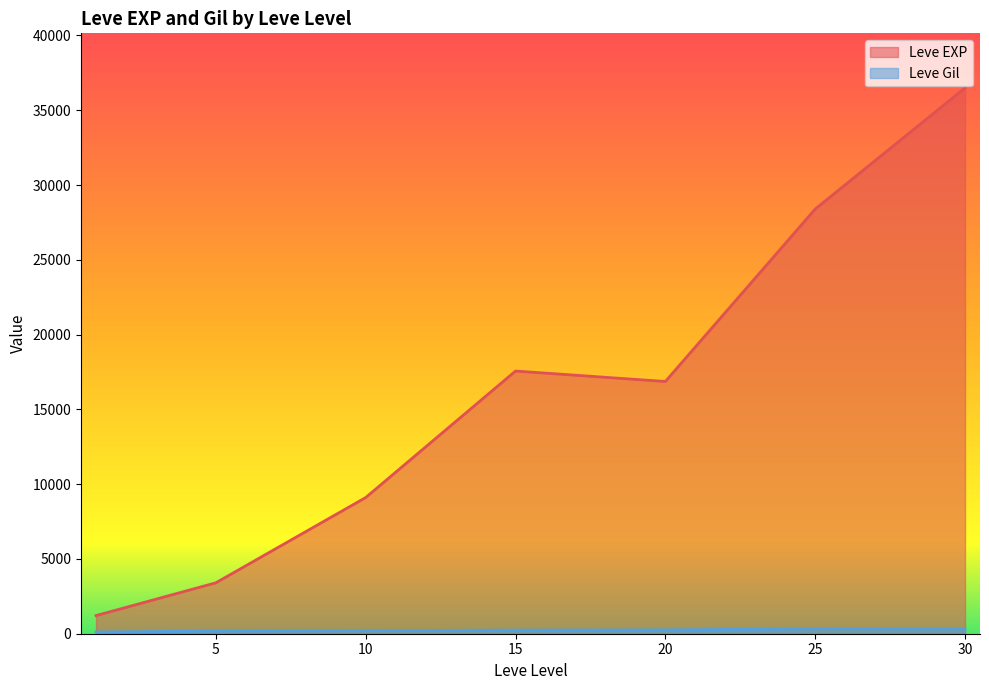

At 1, list the series in order from largest to smallest.

Leve EXP, Leve Gil